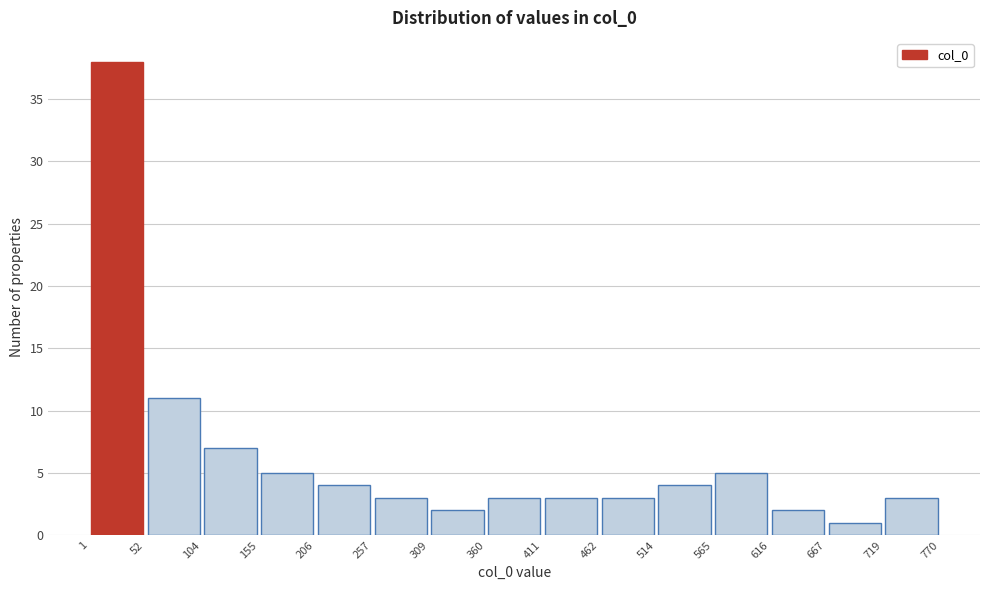

Reading left to right, transcribe this chart: for each bar, give the range it covers on the x-axis and its height. The values are not printed on the chart, so give them approximately, as read against the axis.

1 to 52: 38
52 to 104: 11
104 to 155: 7
155 to 206: 5
206 to 257: 4
257 to 309: 3
309 to 360: 2
360 to 411: 3
411 to 462: 3
462 to 514: 3
514 to 565: 4
565 to 616: 5
616 to 667: 2
667 to 719: 1
719 to 770: 3